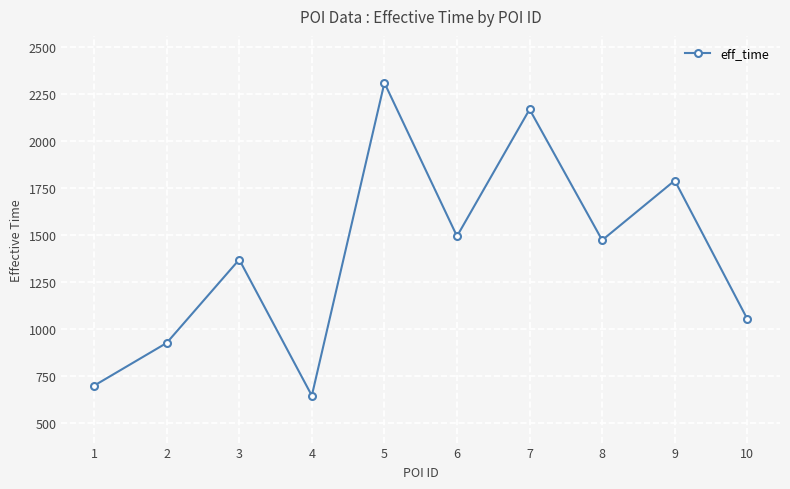

The chart shows a value of 178 at 4. True or false?

False